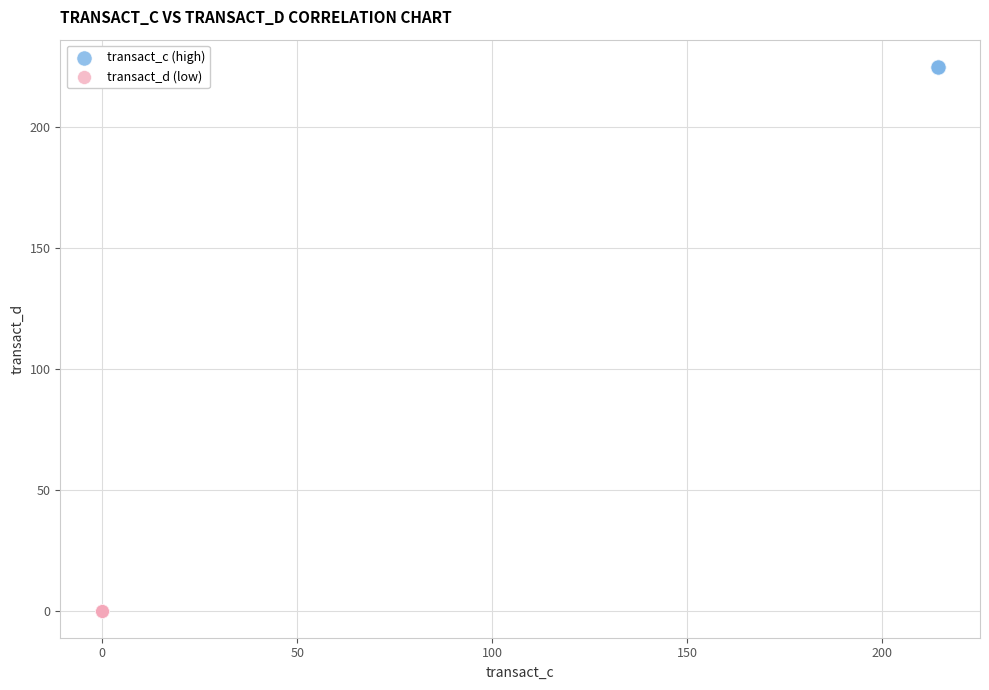

Which series reaches the minimum Y coordinate?

transact_d (low)